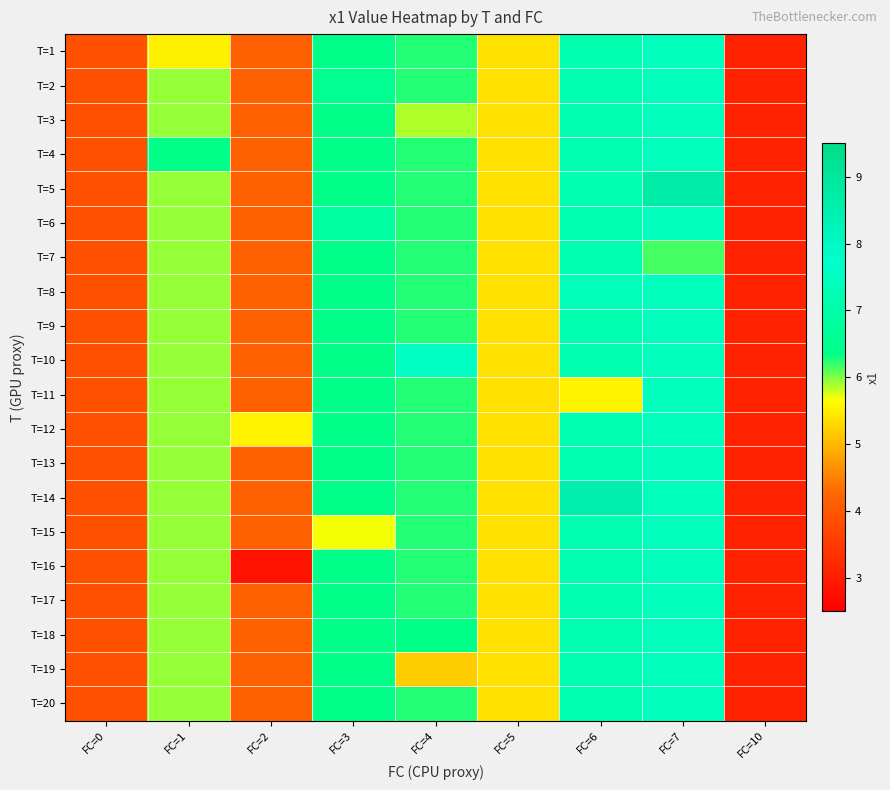

At which category is the sum across all series the highest?

FC=7